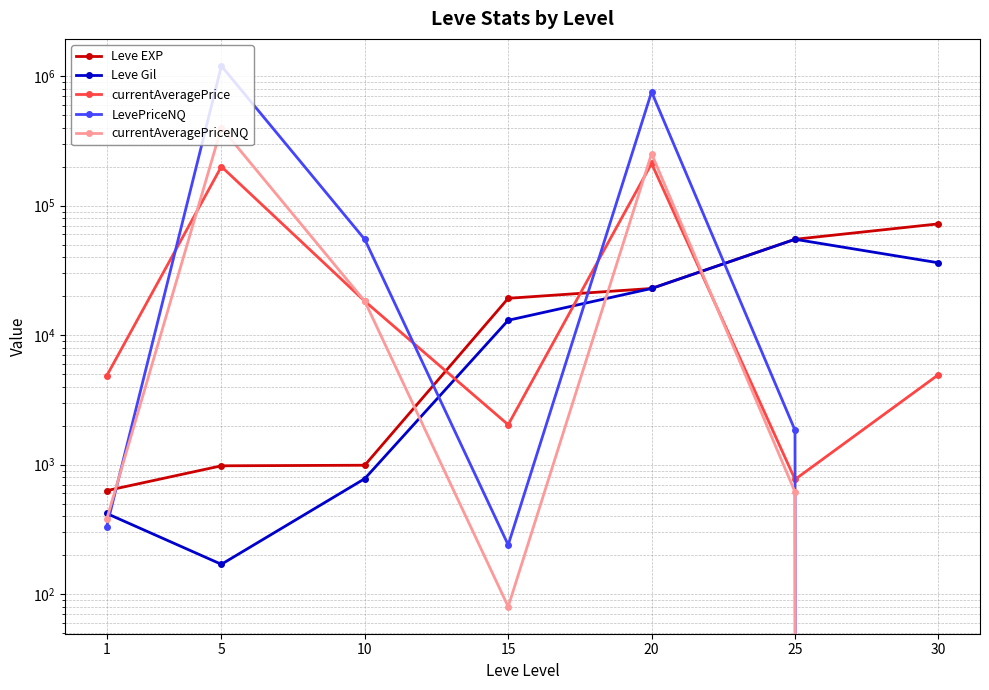

What are all the series names shown in the legend?

Leve EXP, Leve Gil, currentAveragePrice, LevePriceNQ, currentAveragePriceNQ